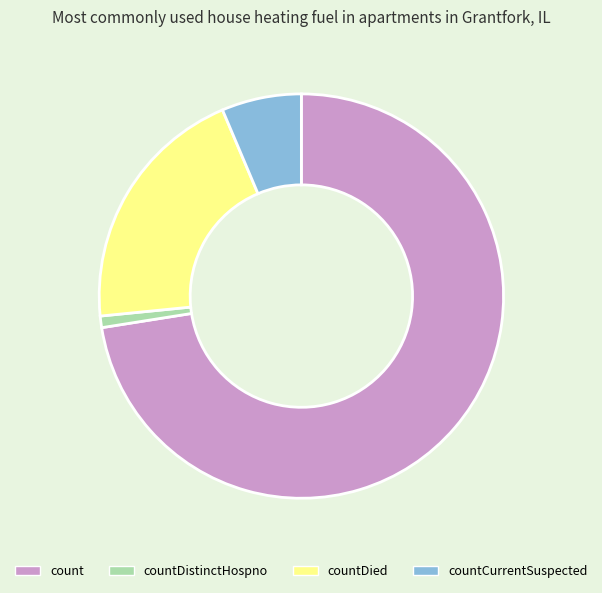

Is the sum of countDied and countDistinctHospno greater than half?

No